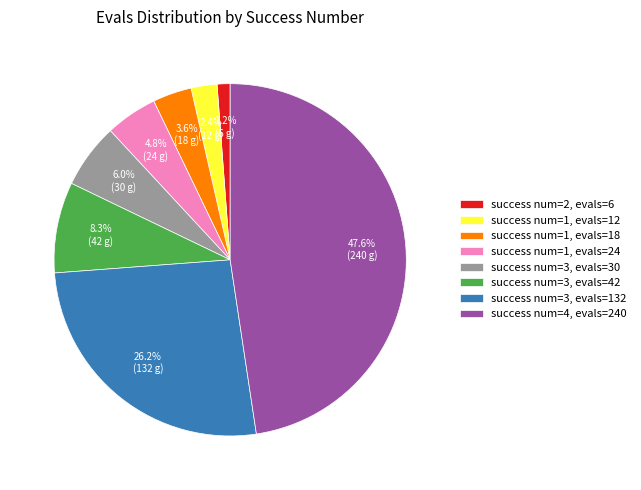

Rank the categories by value from lowest to highest.

success num=2, evals=6, success num=1, evals=12, success num=1, evals=18, success num=1, evals=24, success num=3, evals=30, success num=3, evals=42, success num=3, evals=132, success num=4, evals=240